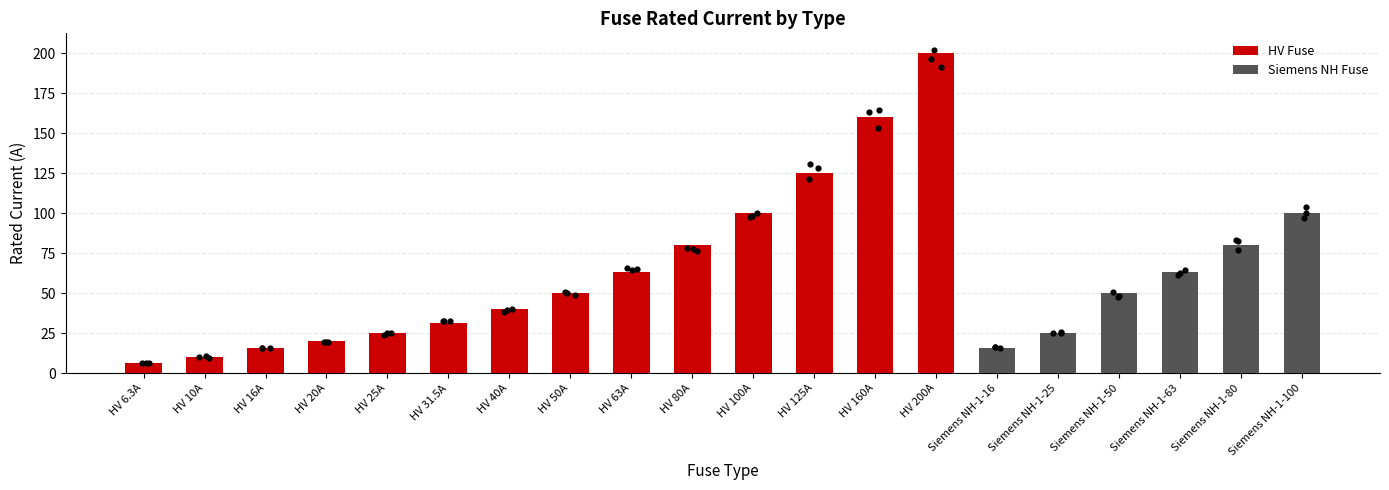

What is the ratio of the value at Siemens NH-1-100 to the value at HV 10A?

10.0